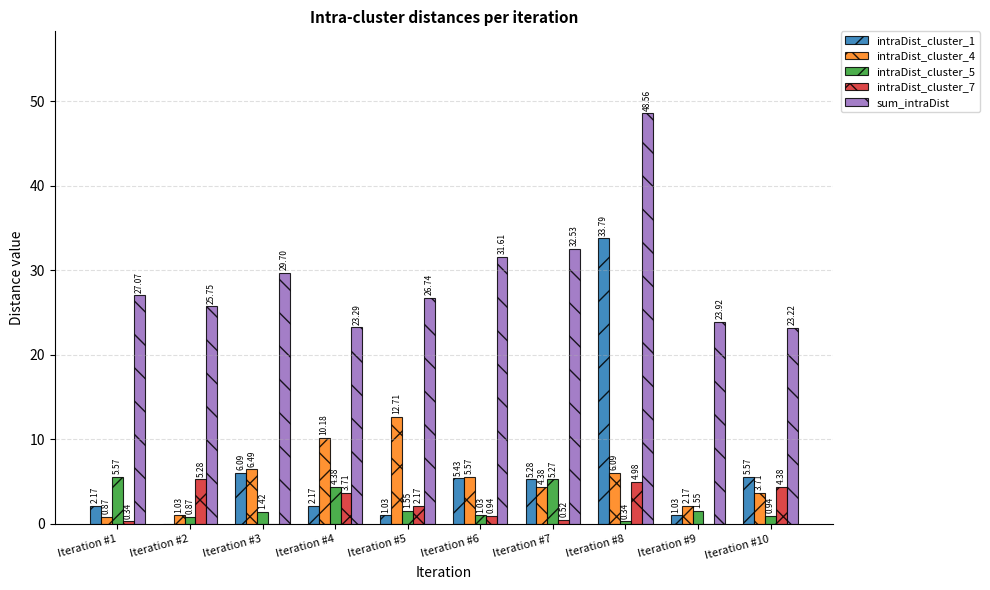

At which category is the sum across all series the highest?

Iteration #8